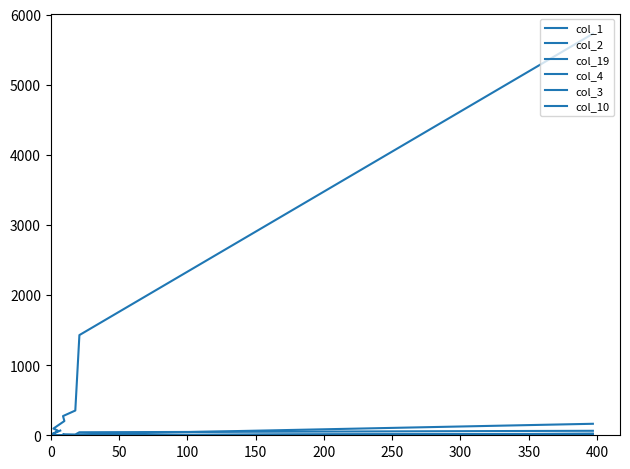

Is it true that col_10 equals -7 at 350?

False